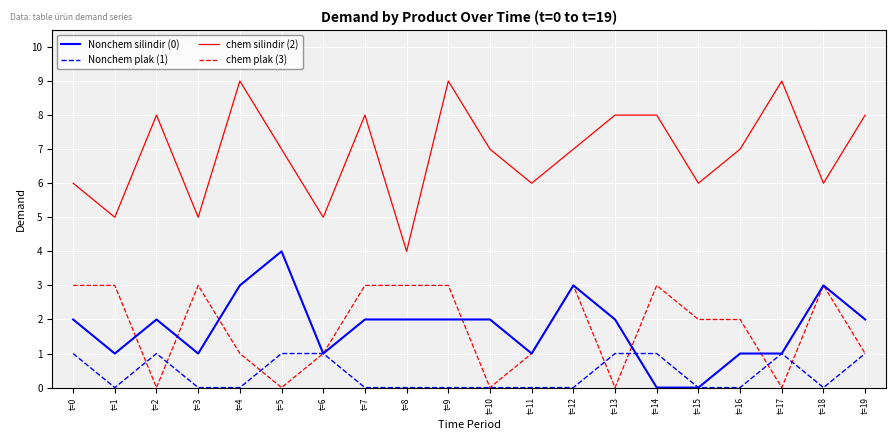

Which category has the highest value in the Nonchem silindir (0) series?

t=5